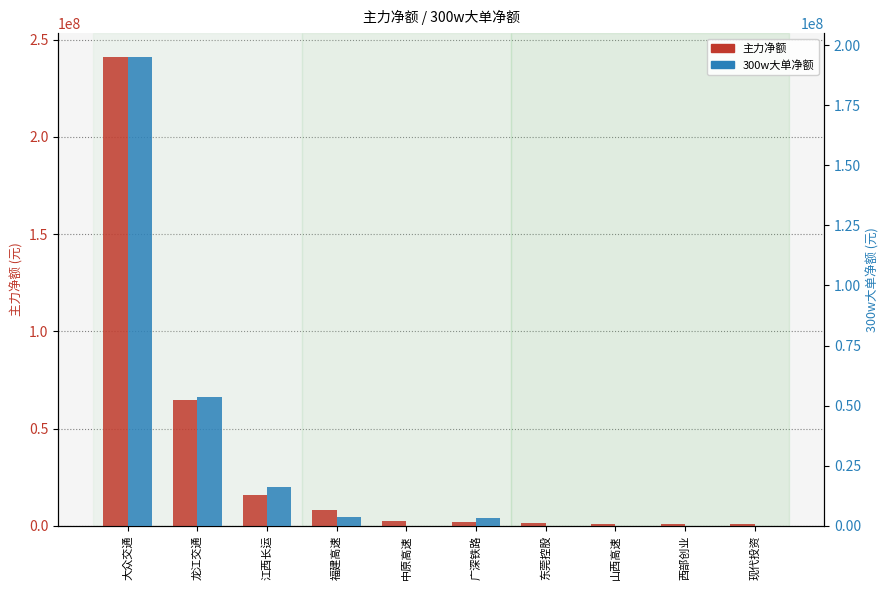

The value of 300w大单净额 at 东莞控股 is -101472403. True or false?

False